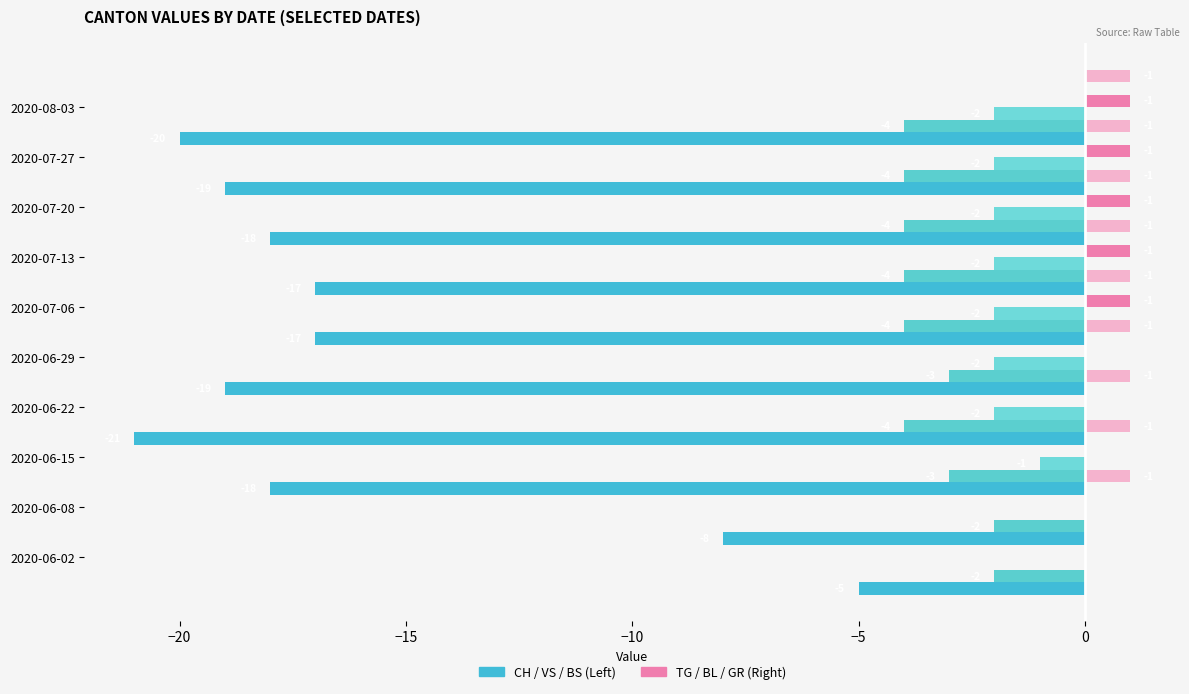

What value does the CH series have at 2020-07-13?

-18.0